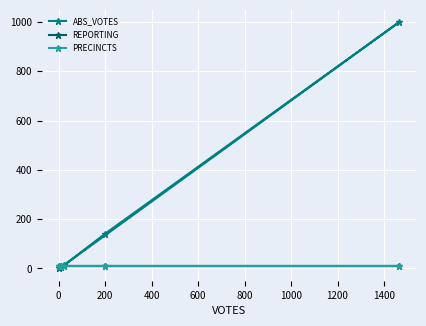

After their last crossing, which series has the higher values: REPORTING or ABS_VOTES?

REPORTING